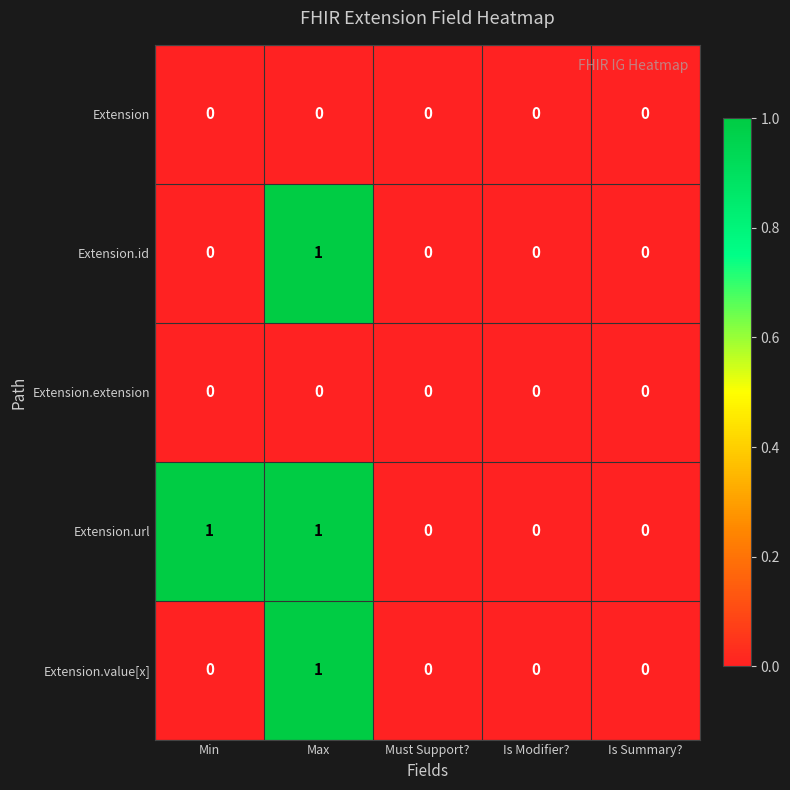

At which category is the sum across all series the highest?

Max